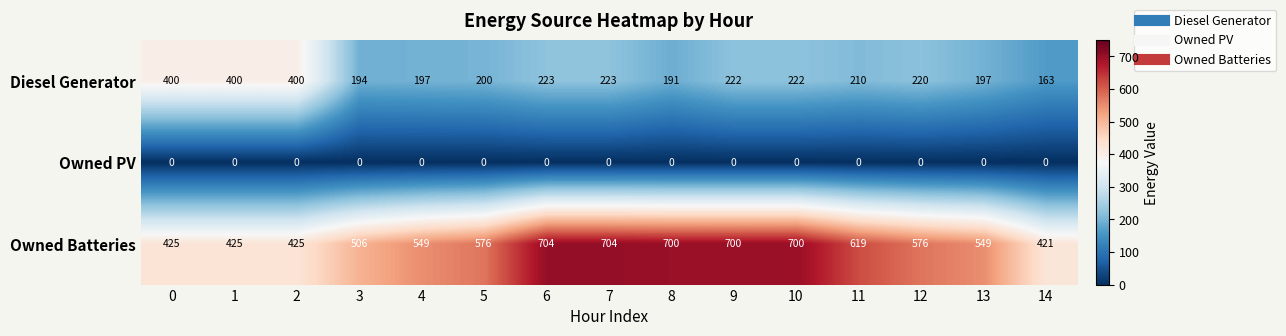

How many data points does each series have?

15